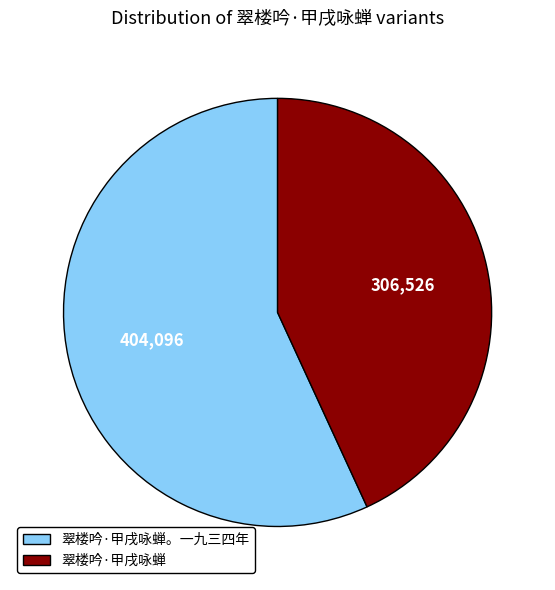

The 翠楼吟·甲戌咏蝉。一九三四年 slice represents 57% of the pie. True or false?

True